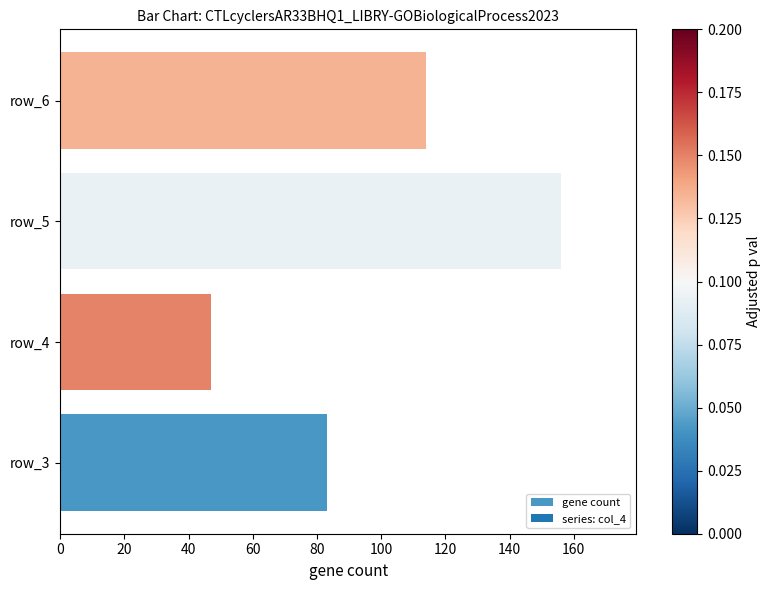

What is the minimum value shown in the chart?

47